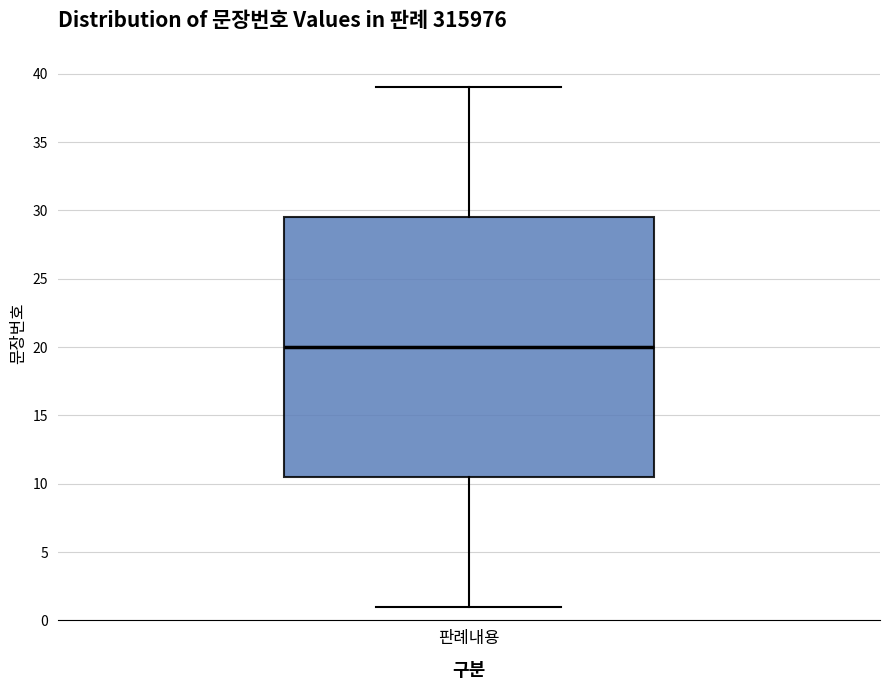

Transcribe this box plot: give where the median line is, the range the box spans, and where the two whiskers end, as read against the y-axis. The values are not printed on the chart, so give them approximately, as read against the axis.

median 20.0, box 10.5 to 29.5, whiskers 1.0 to 39.0